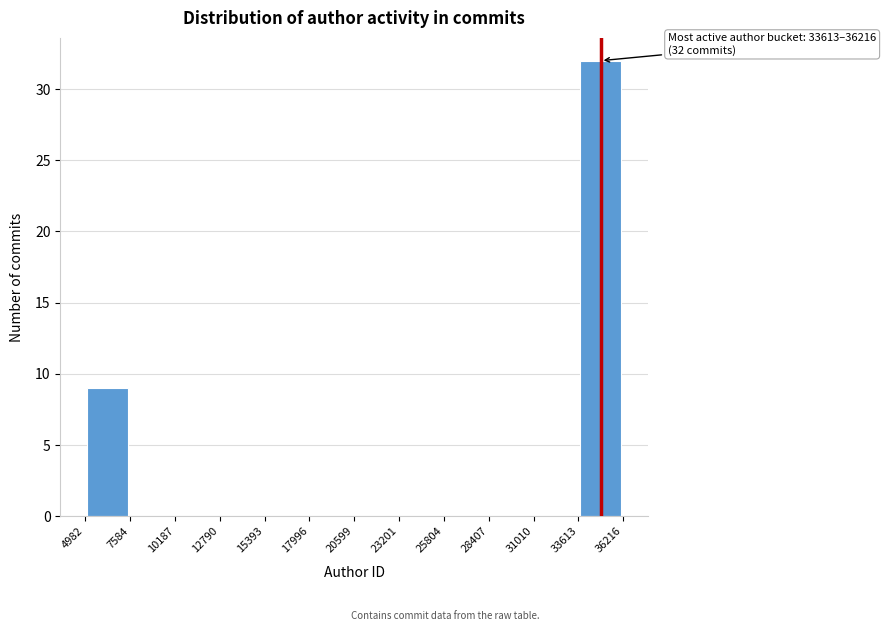

Over which range of the x-axis is the bar tallest?

33613 to 36216